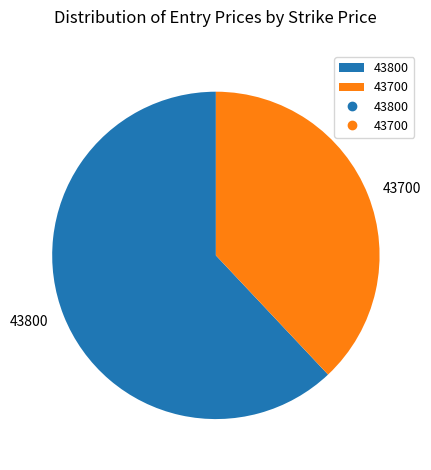

Do 43700 and 43800 together represent more than half of the pie?

Yes